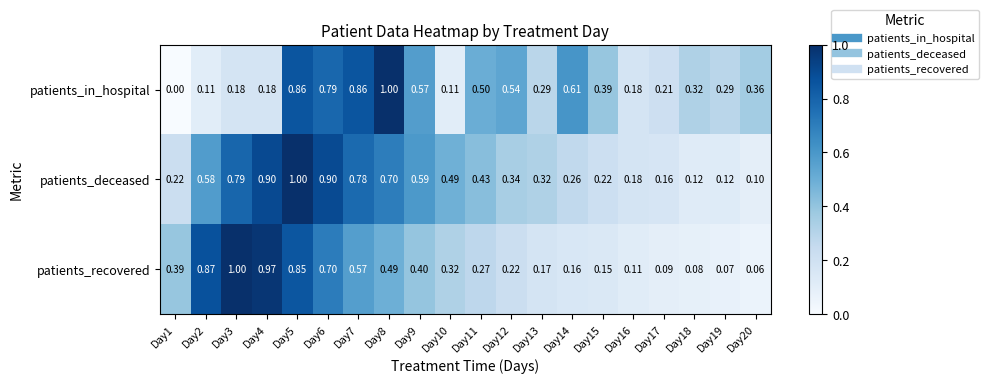

Rank the series by their average value, from highest to lowest.

patients_deceased, patients_in_hospital, patients_recovered